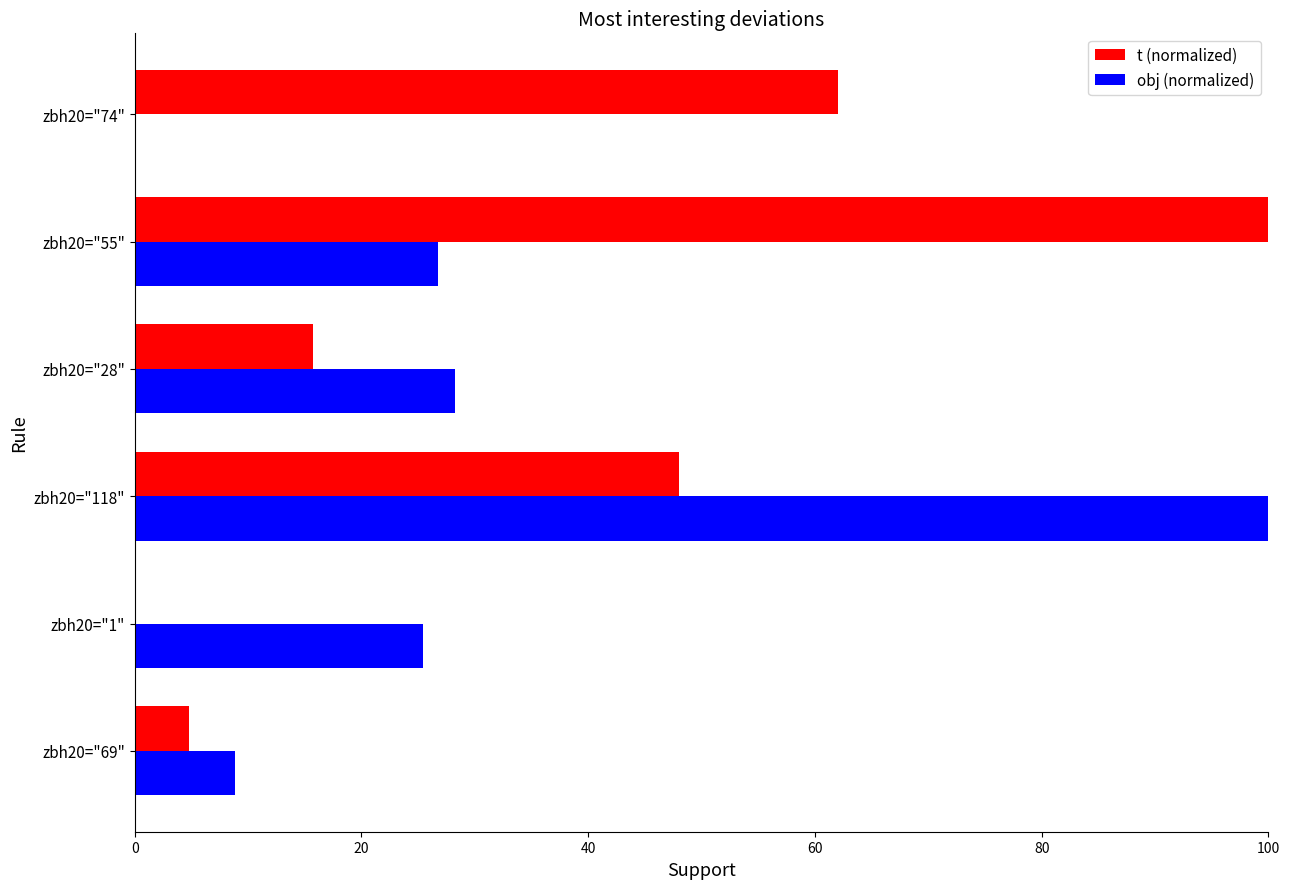

Which series has the largest total across all categories?

t (normalized)